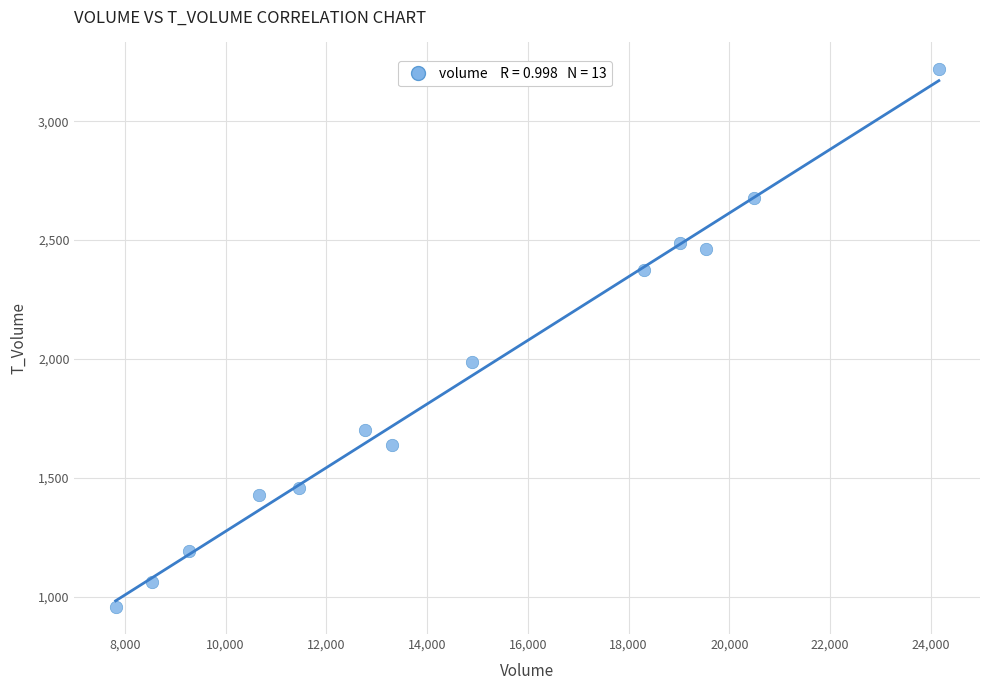

What is the range of Y values (max minus min)?

2262